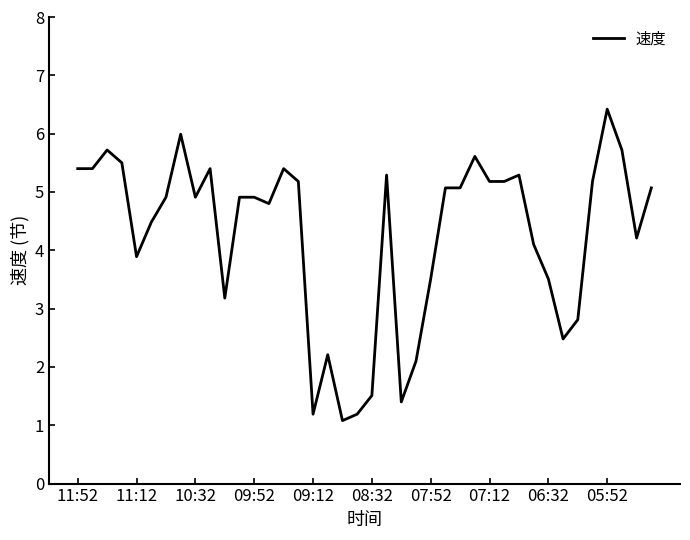

What is the minimum value shown in the chart?

1.1